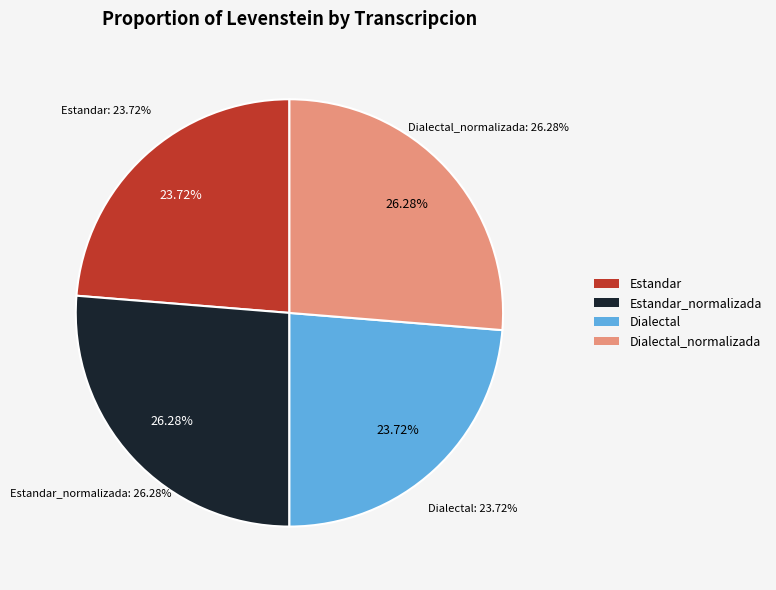

True or false: Dialectal accounts for 24% of the total.

True